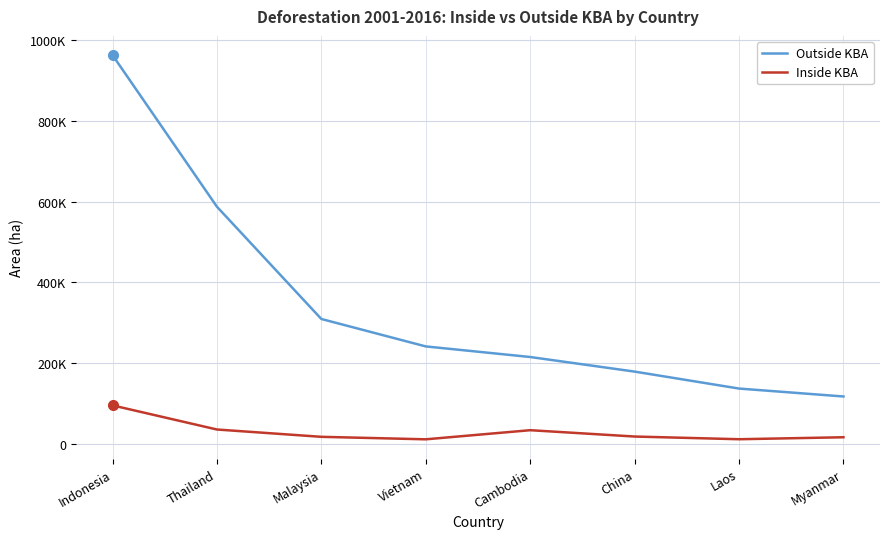

What is the difference between the second highest and second lowest values in the Inside KBA series?

24108.5